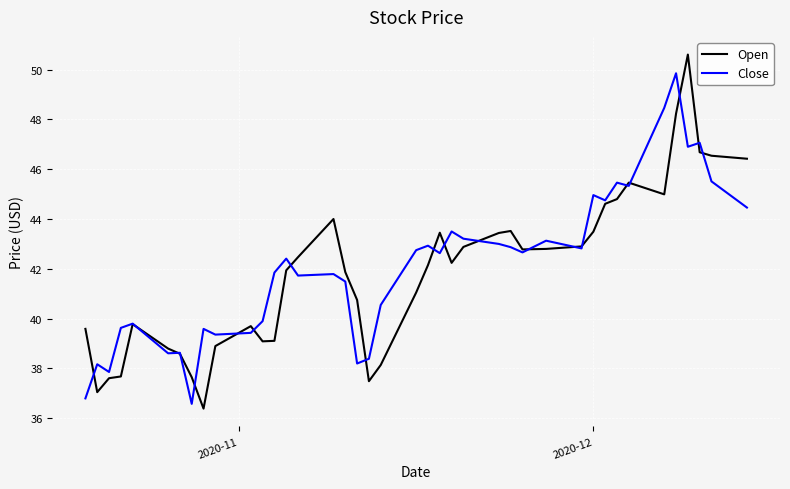

Rank the series by their maximum value, from lowest to highest.

Close, Open